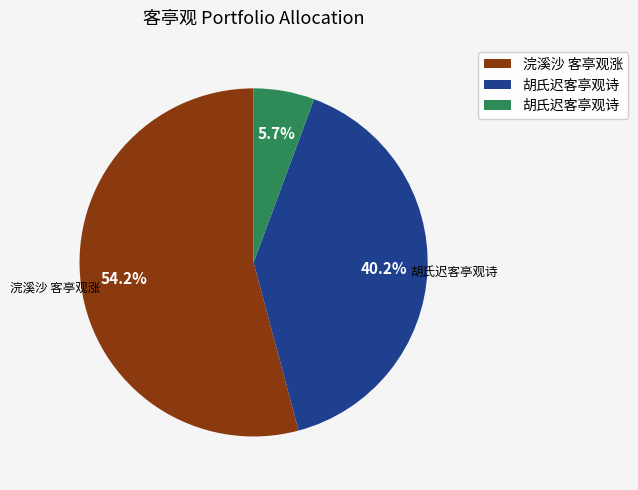

Count the number of slices in the pie.

3